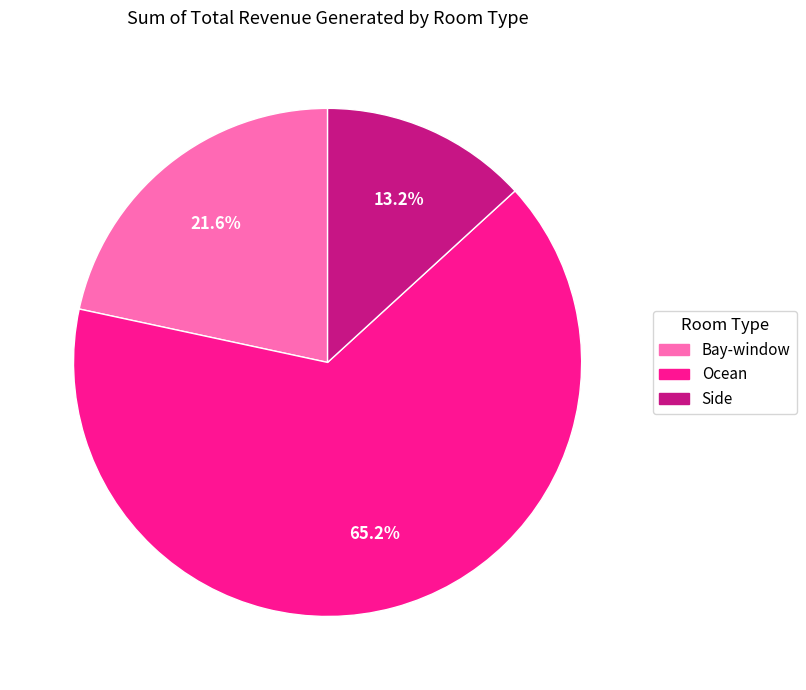

To the nearest percent, what is the average slice percentage?

33%